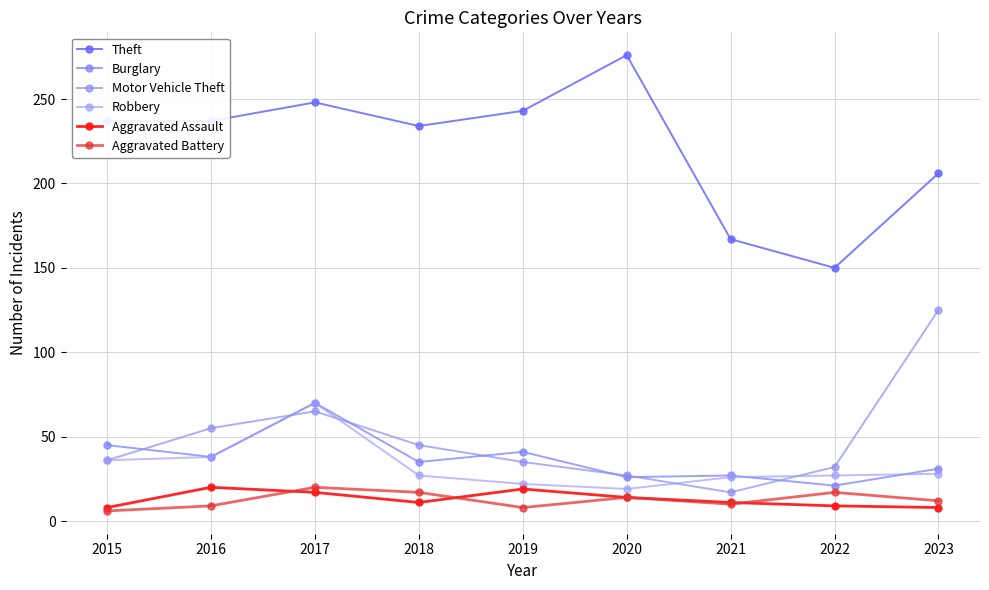

At how many categories does at least one series exceed 207?

6